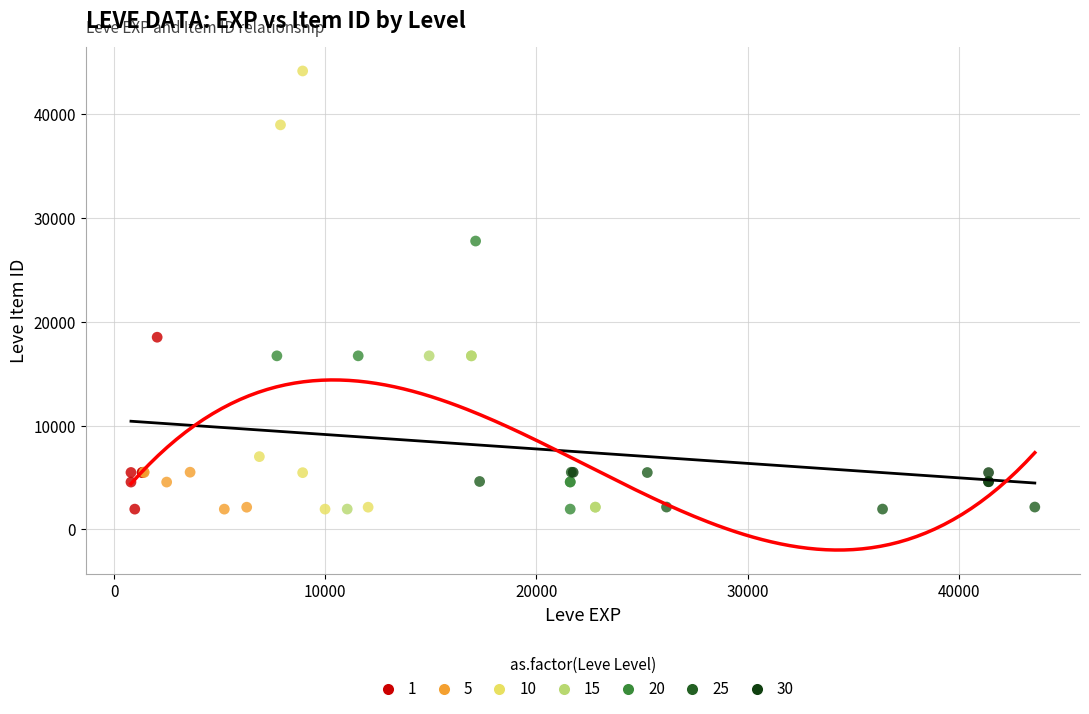

Which series reaches the maximum Y coordinate?

10